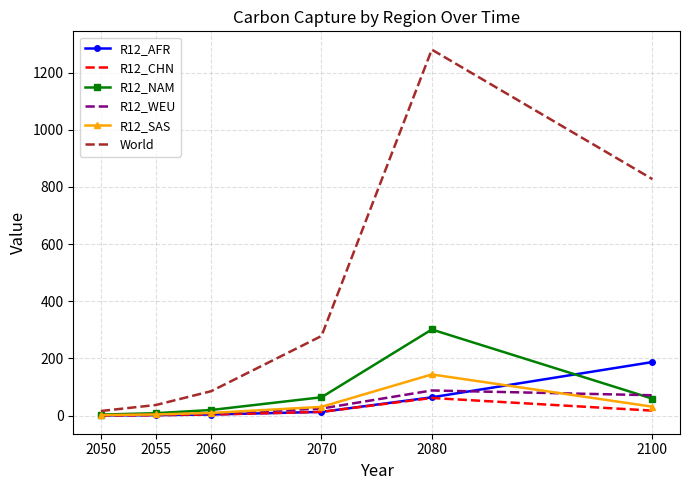

Which series has the largest total across all categories?

World